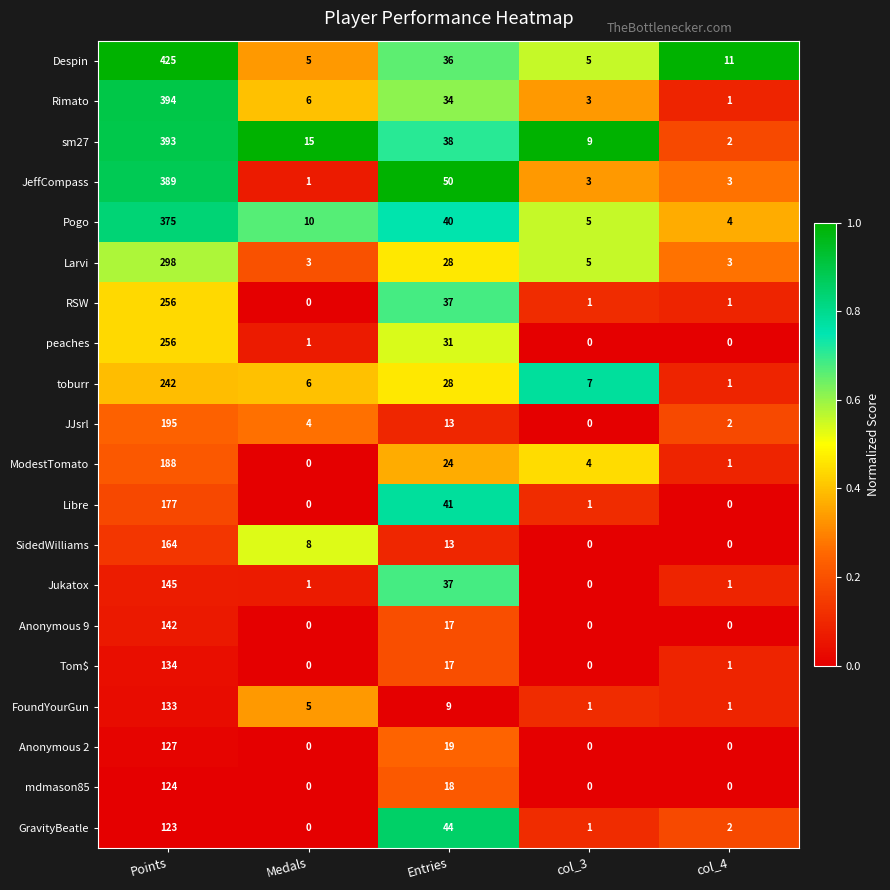

What is the difference between the second highest and minimum values in the JeffCompass series?

49